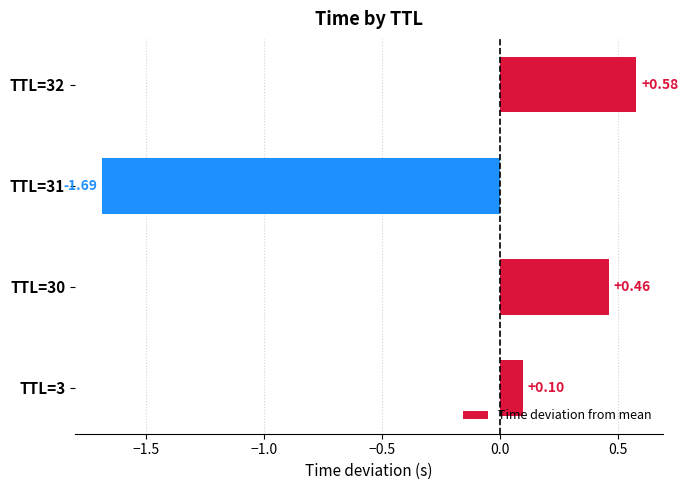

What is the change in value from TTL=3 to TTL=30?

+0.4